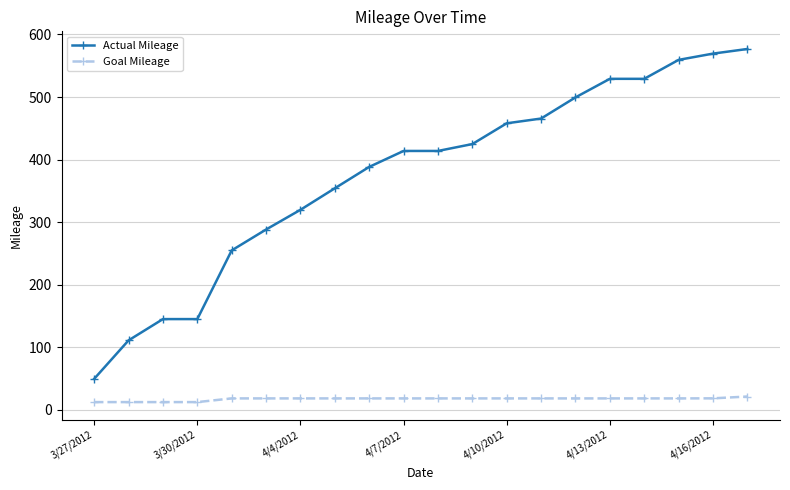

True or false: Actual Mileage and Goal Mileage cross at least once.

False